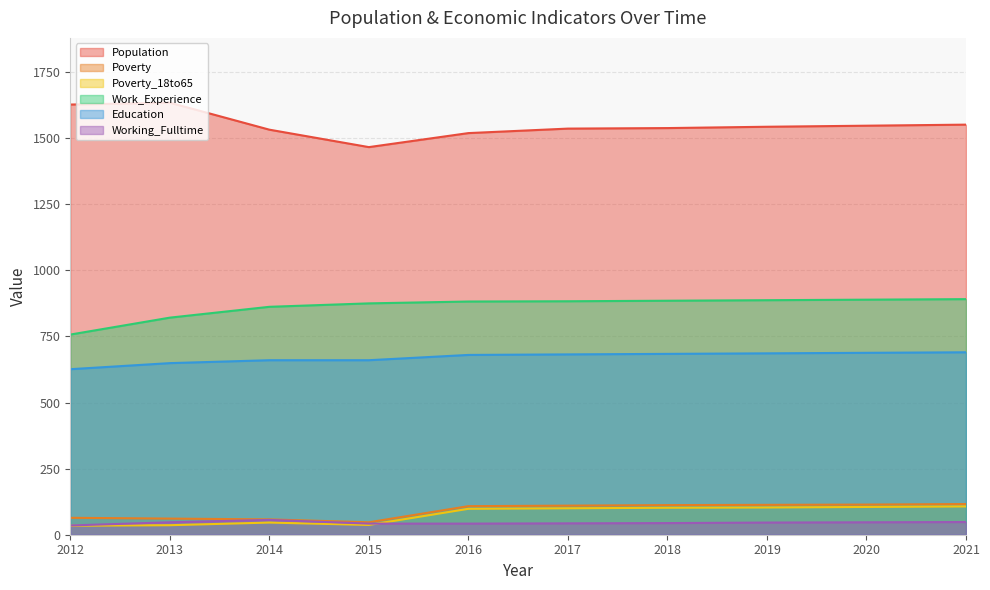

How many lines are shown in the chart?

6